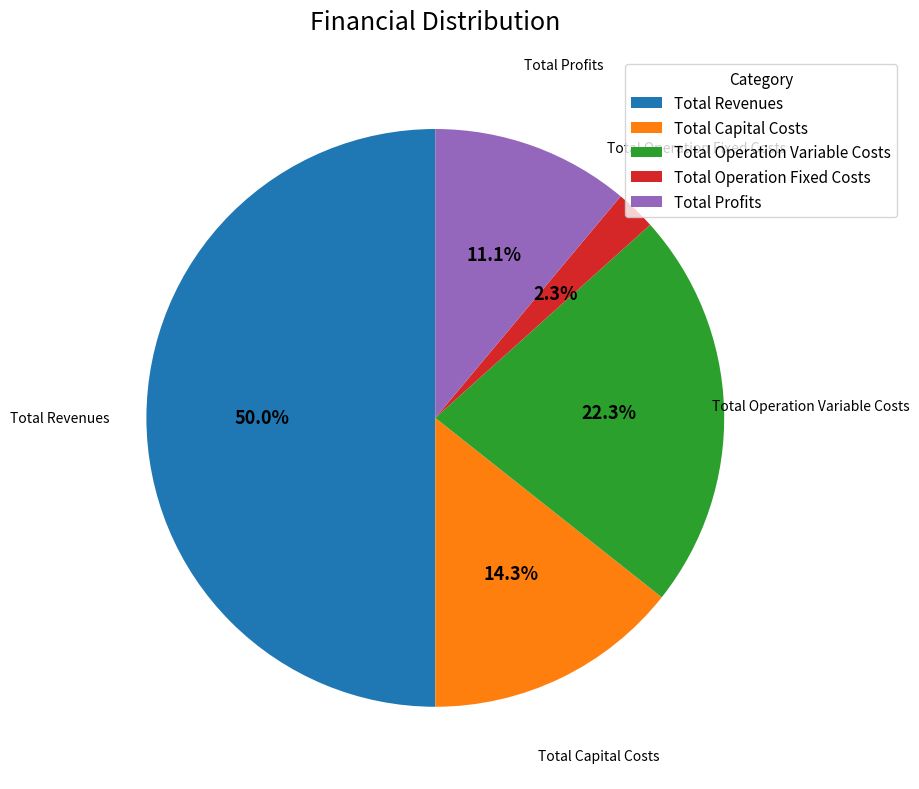

How many slices are in this pie chart?

5